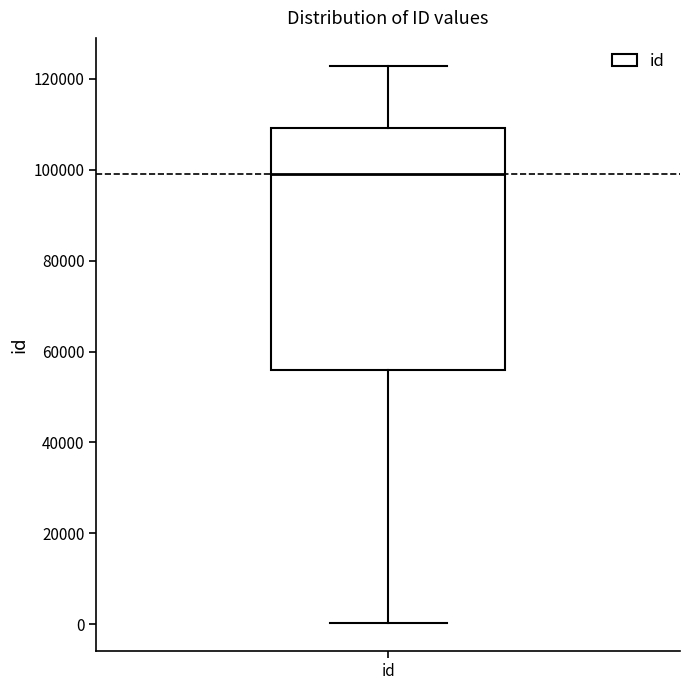

Where does the lower whisker of the box for id end on the y-axis? The values are not printed on the chart, so give them approximately, as read against the axis.

0